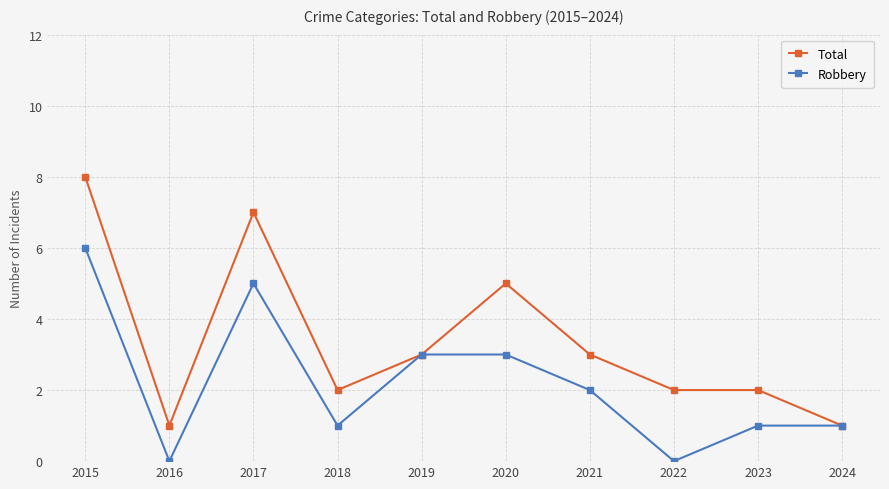

In Robbery, how many points are lower than both neighbors (excluding endpoints)?

3